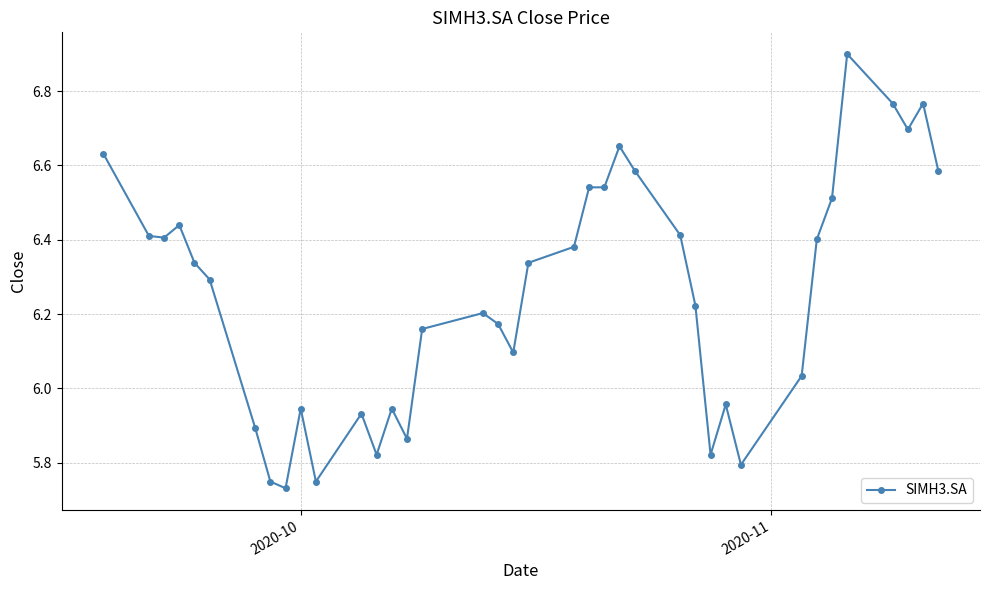

True or false: there are more than 0 points higher than both neighbors.

True